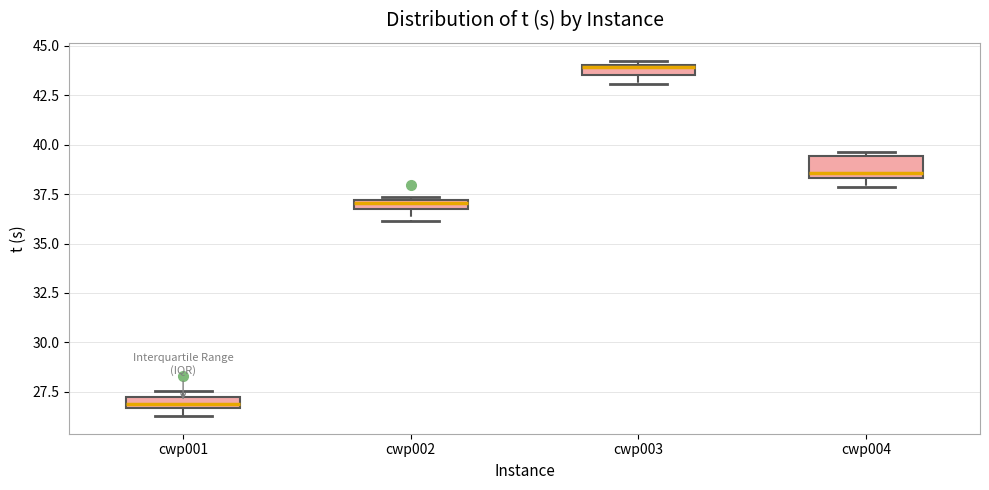

Where is the lower edge of the box for cwp004 on the y-axis? The values are not printed on the chart, so give them approximately, as read against the axis.

38.5